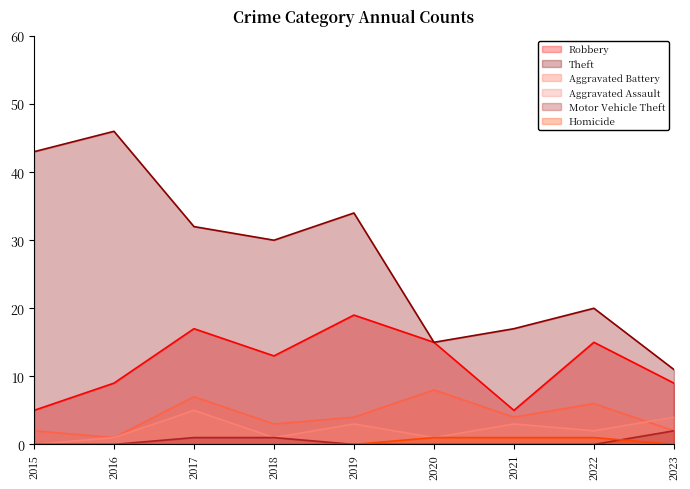

True or false: Homicide and Theft intersect in this chart.

False